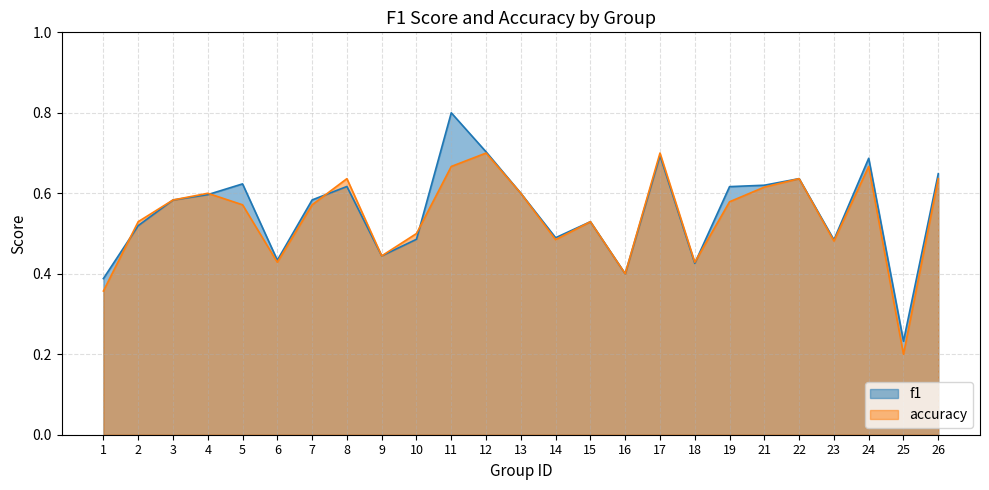

Reading left to right, list all the values displayed in this chart.

f1: 1=0.4	2=0.5	3=0.6	4=0.6	5=0.6	6=0.4	7=0.6	8=0.6	9=0.4	10=0.5	11=0.8	12=0.7	13=0.6	14=0.5	15=0.5	16=0.4	17=0.7	18=0.4	19=0.6	21=0.6	22=0.6	23=0.5	24=0.7	25=0.2	26=0.6
accuracy: 1=0.4	2=0.5	3=0.6	4=0.6	5=0.6	6=0.4	7=0.6	8=0.6	9=0.4	10=0.5	11=0.7	12=0.7	13=0.6	14=0.5	15=0.5	16=0.4	17=0.7	18=0.4	19=0.6	21=0.6	22=0.6	23=0.5	24=0.7	25=0.2	26=0.6